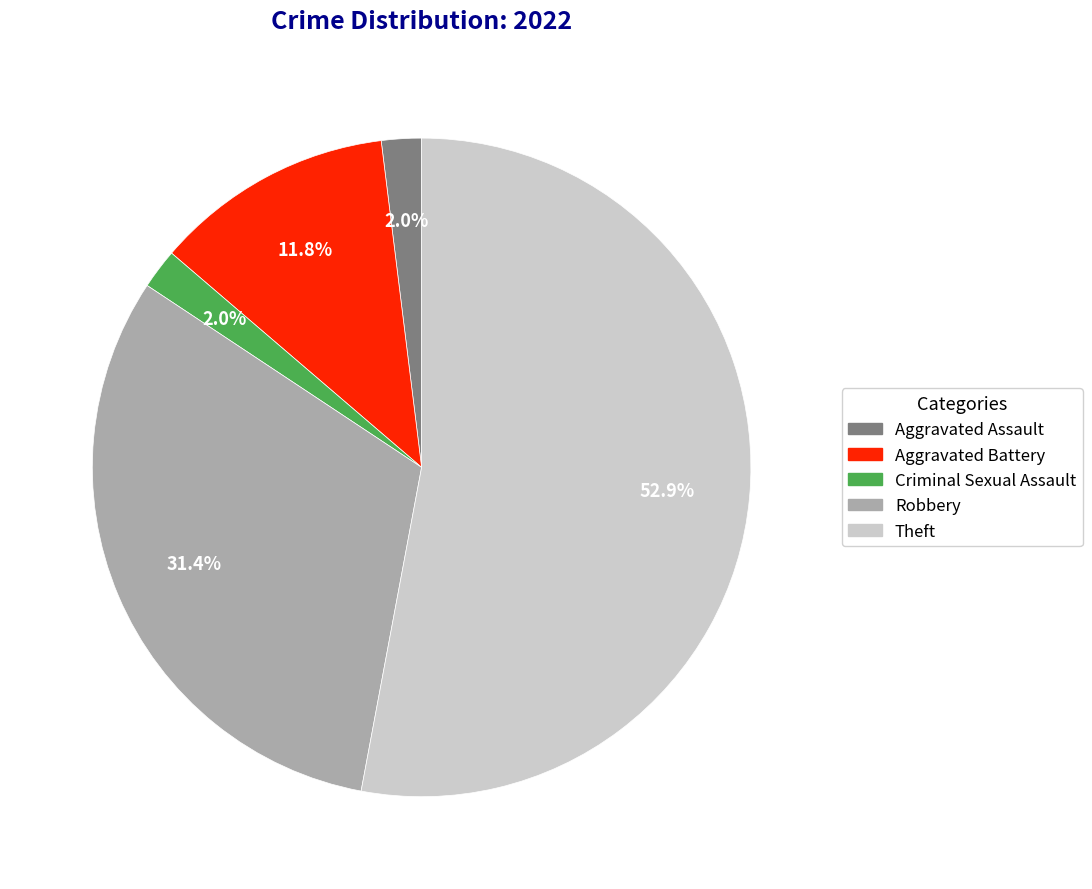

Is there a majority slice in this chart?

Yes